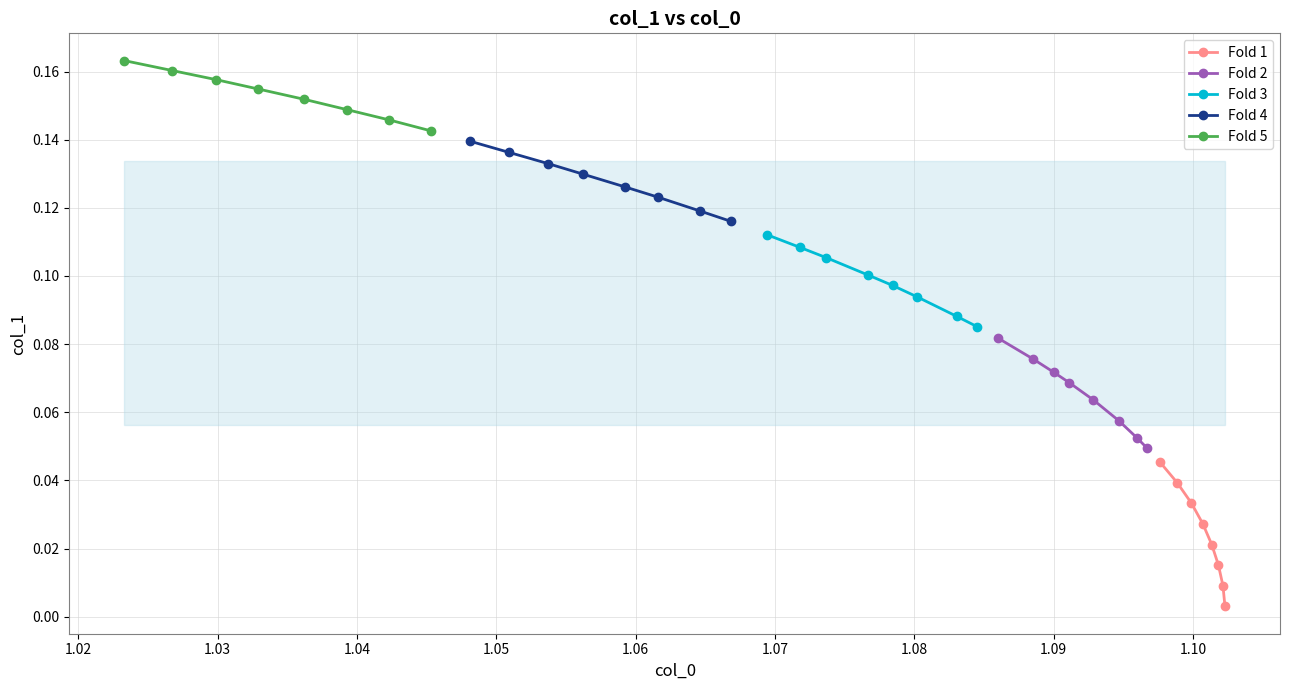

At how many categories does at least one series exceed 0?

8